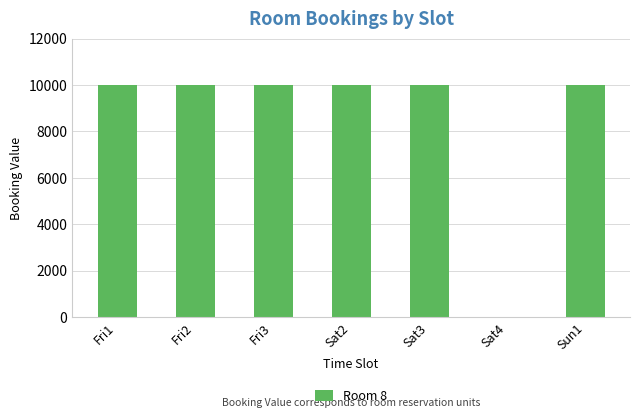

Are the bars horizontal?

No